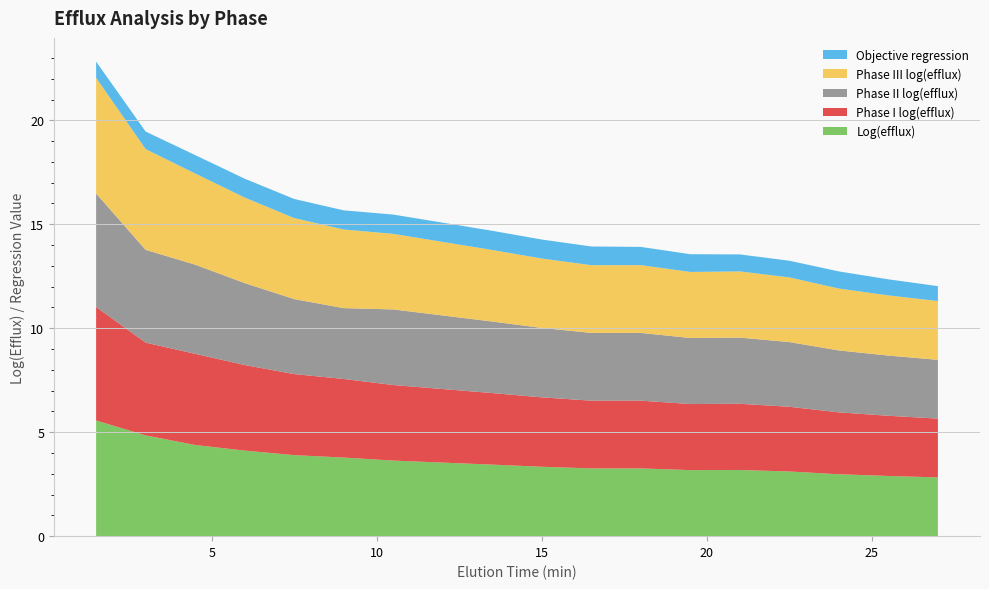

Does the chart have visible grid lines?

Yes